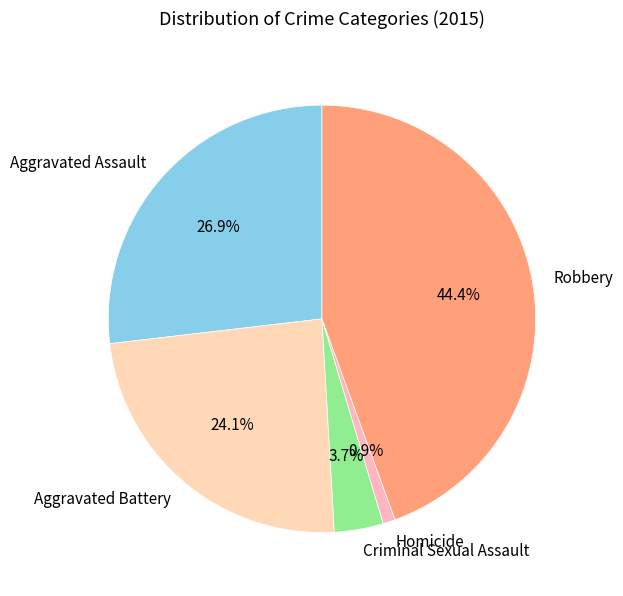

How many slices are in this pie chart?

5